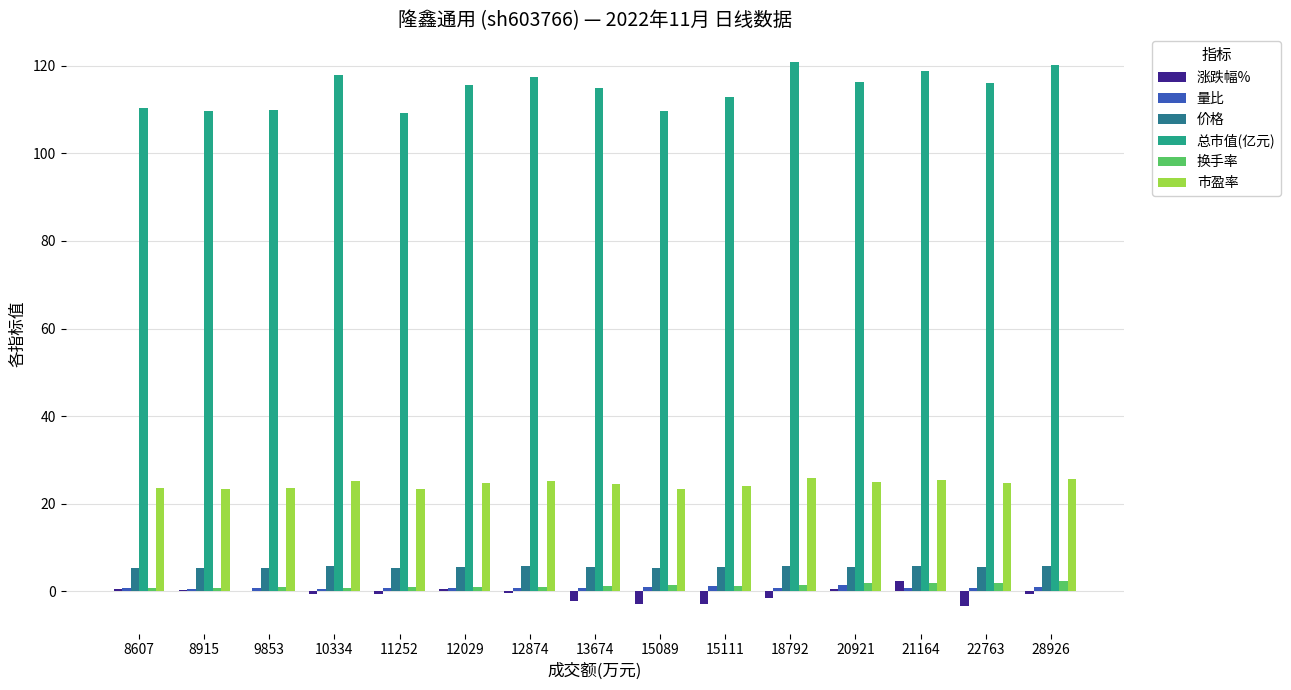

True or false: 价格 has a value of 5.8 at 28926.

True